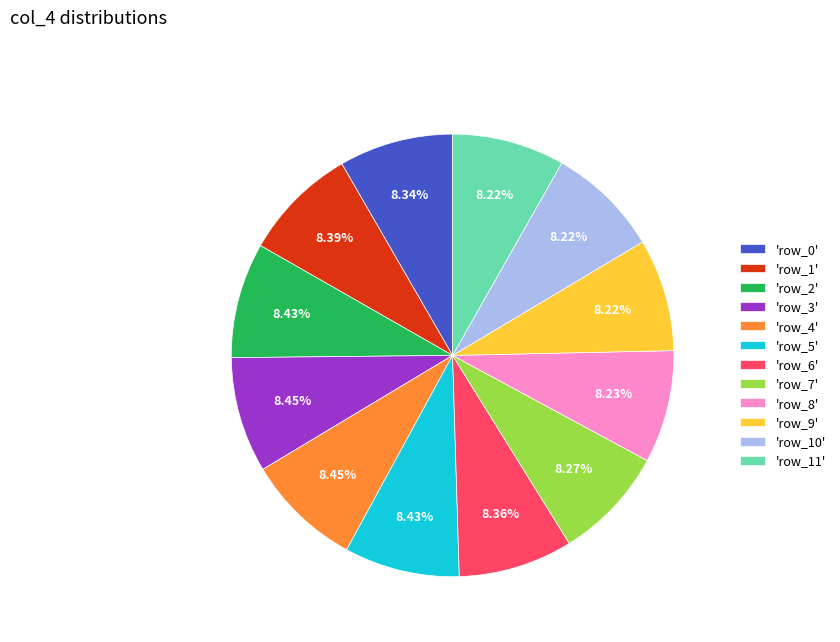

Does any single category account for the majority?

No